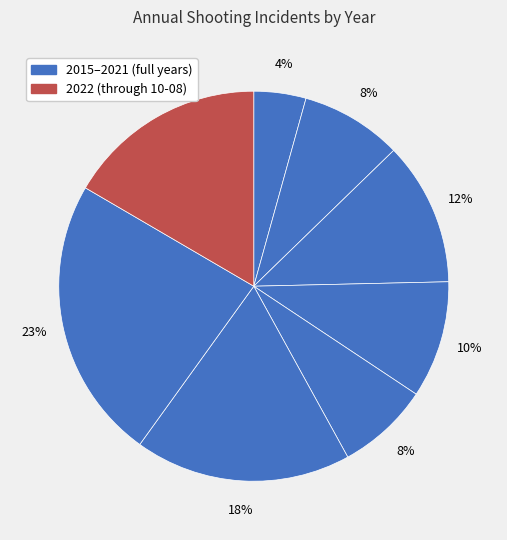

How many slices are in this pie chart?

8